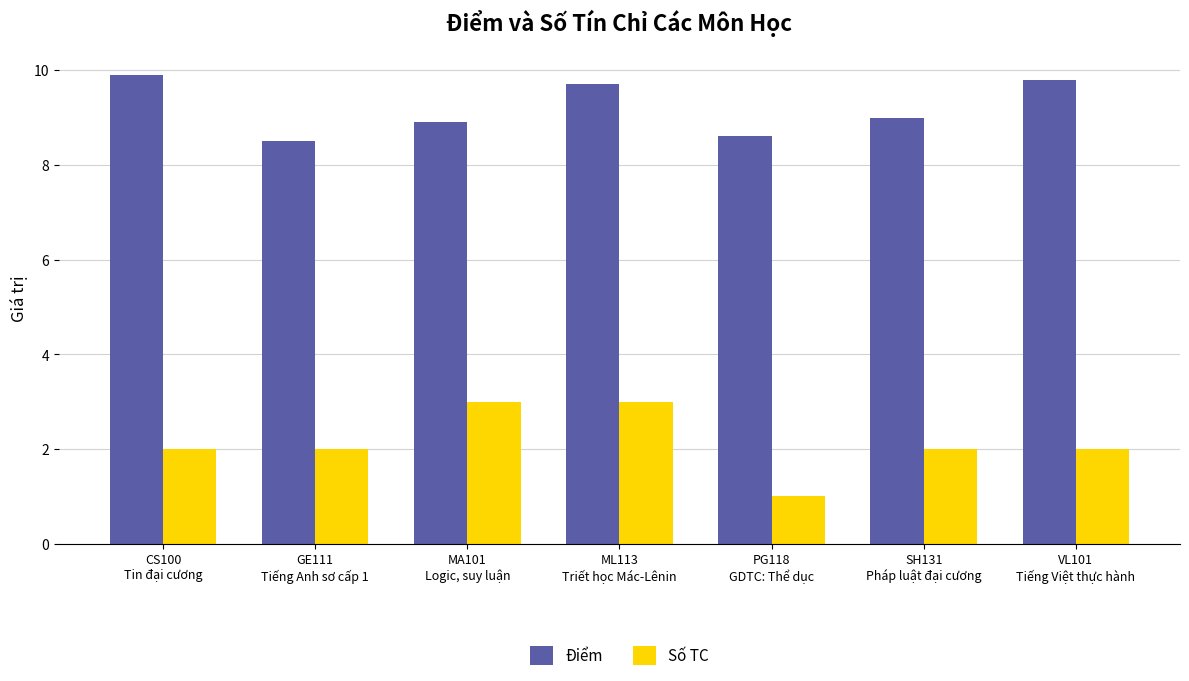

At MA101
Logic, suy luận, list the series in order from largest to smallest.

Điểm, Số TC